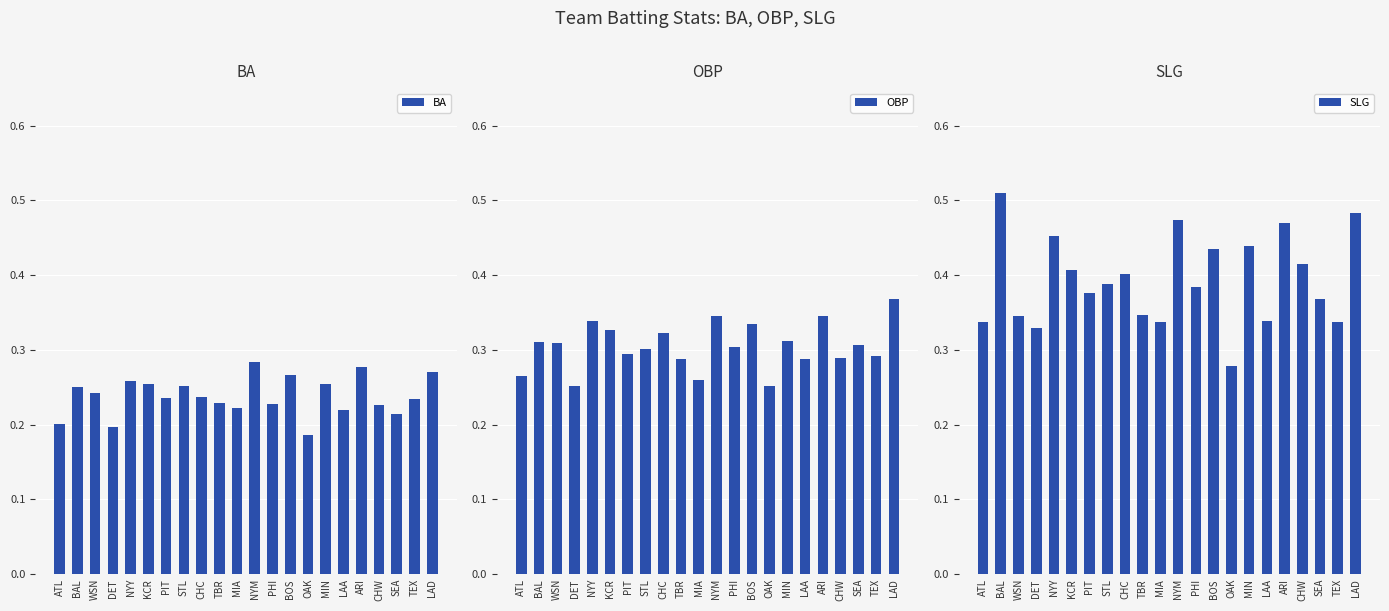

Is the value of BA at ATL greater than the value of SLG at MIA?

No